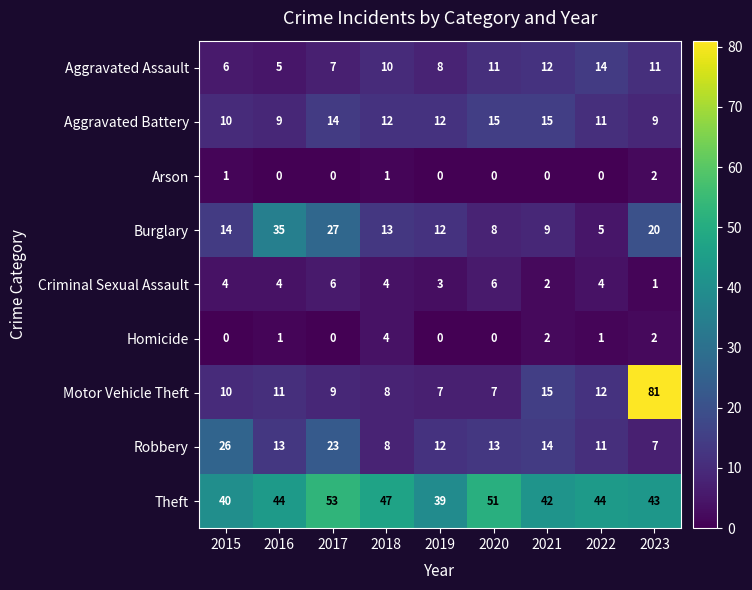

The Burglary series shows 35 at 2016. True or false?

True